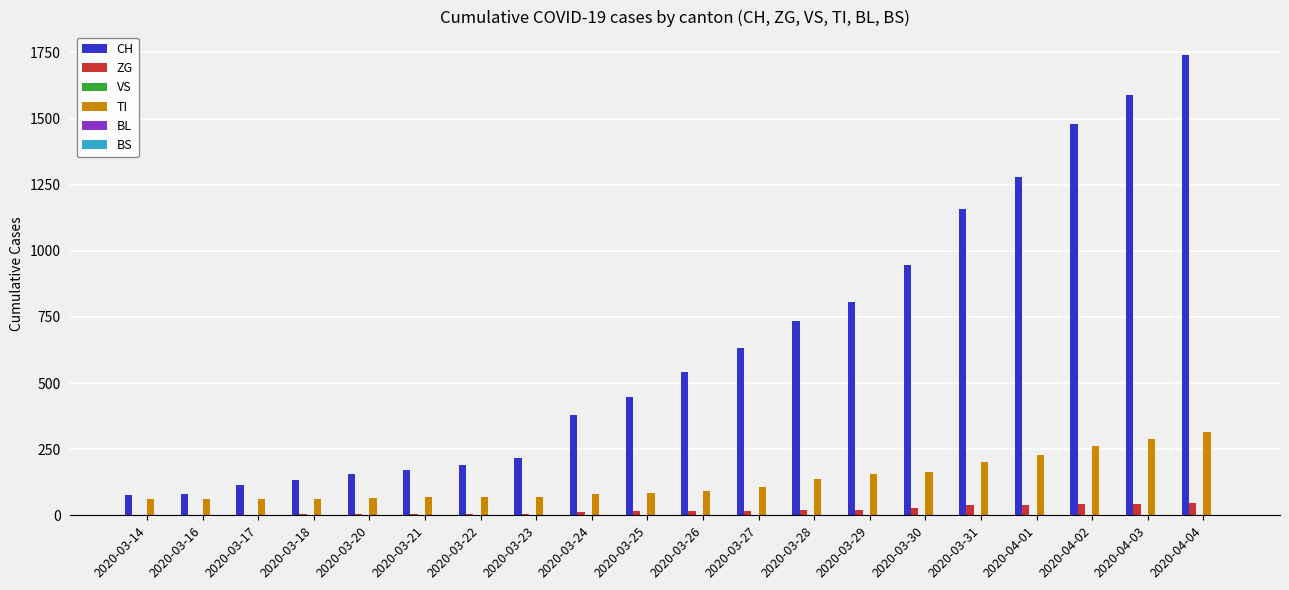

What is the total value across all series at 2020-03-27?

759